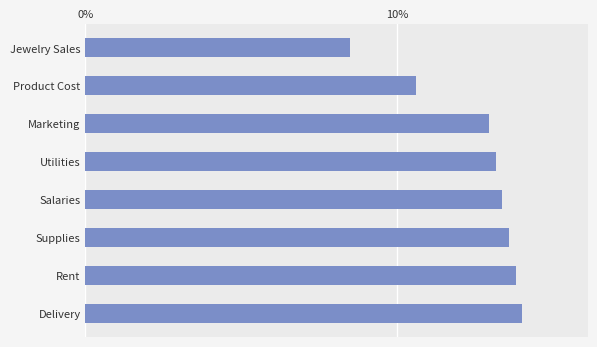

Which category has the lowest value across all series?

Jewelry Sales